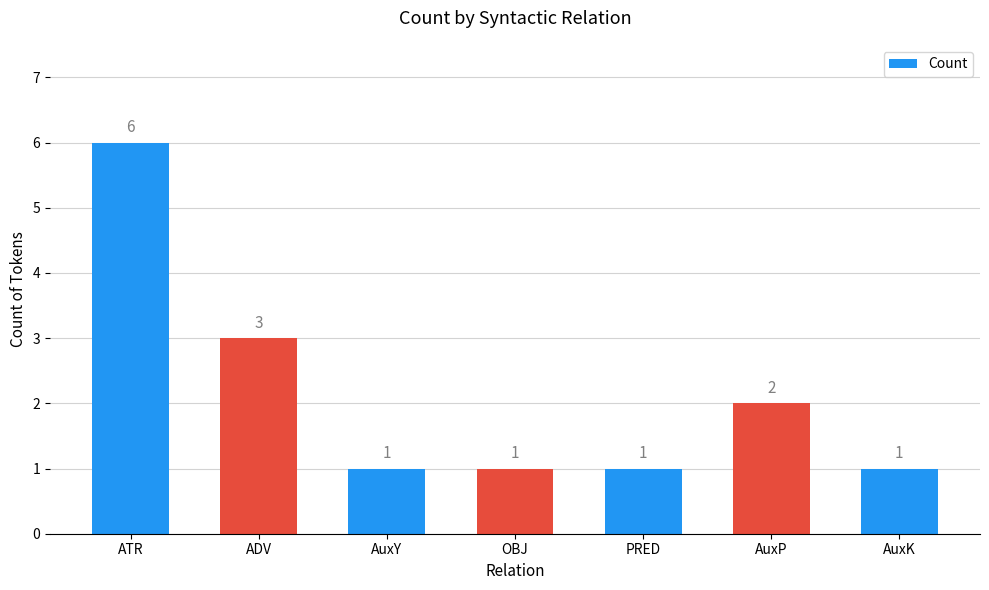

What is the label of the 5th bar from the right?

AuxY